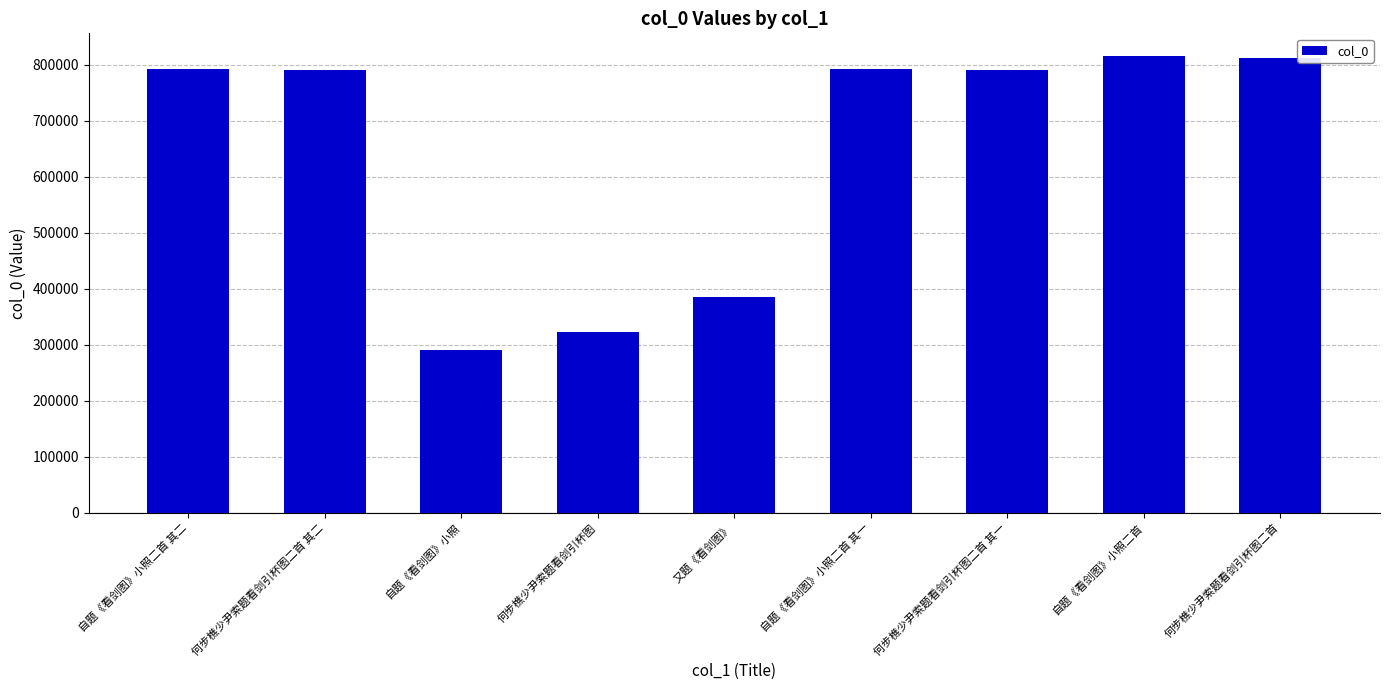

Between 又题《看剑图》 and 自题《看剑图》小照, which is larger?

又题《看剑图》